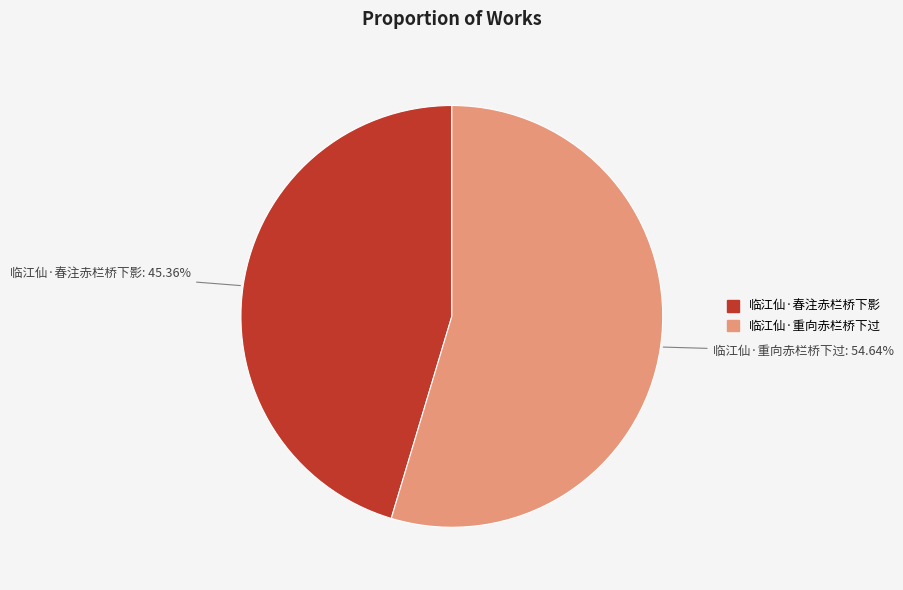

What is the ratio of the value at 临江仙·重向赤栏桥下过 to the value at 临江仙·春注赤栏桥下影?

1.2